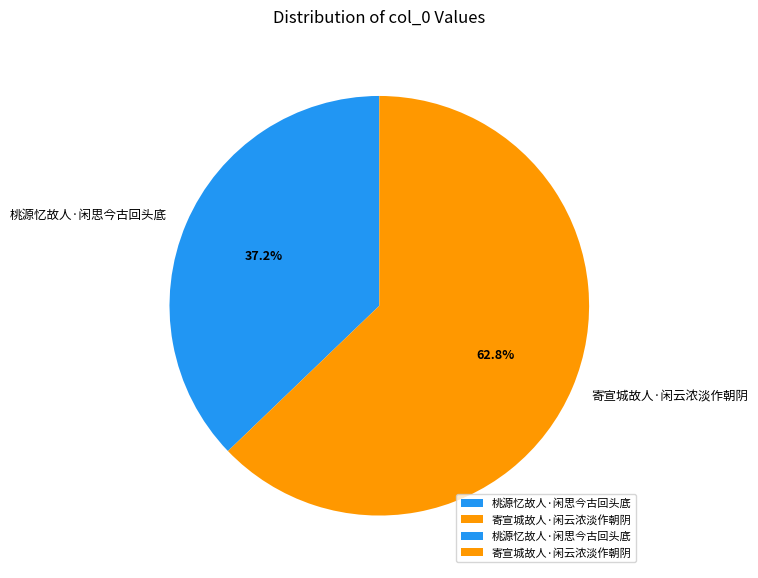

Which has a higher value, 桃源忆故人·闲思今古回头底 or 寄宣城故人·闲云浓淡作朝阴?

寄宣城故人·闲云浓淡作朝阴